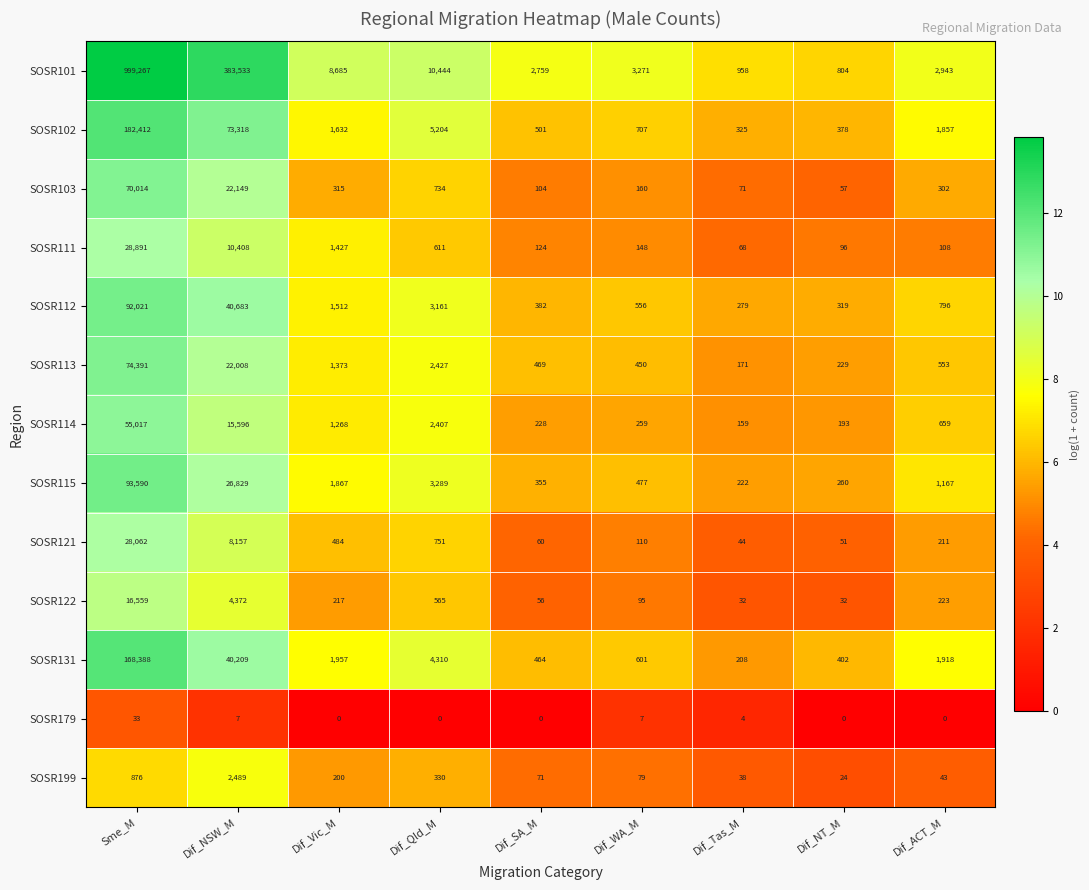

Which series has the largest total across all categories?

SOSR101